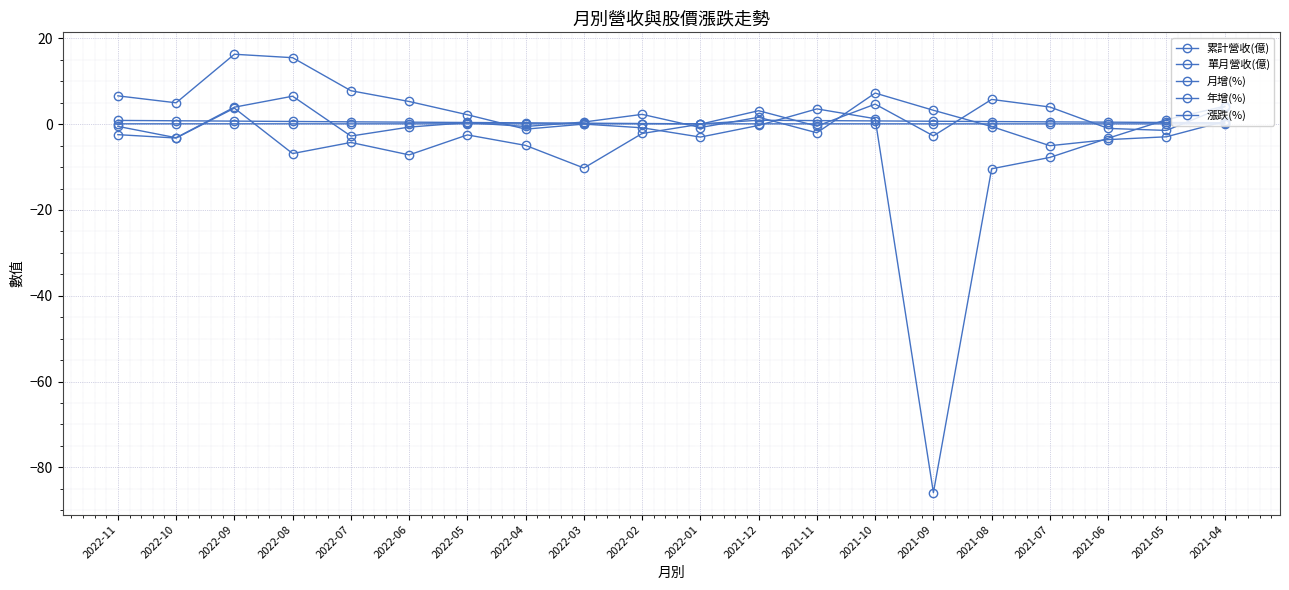

Is this an area chart (filled region under the line)?

No